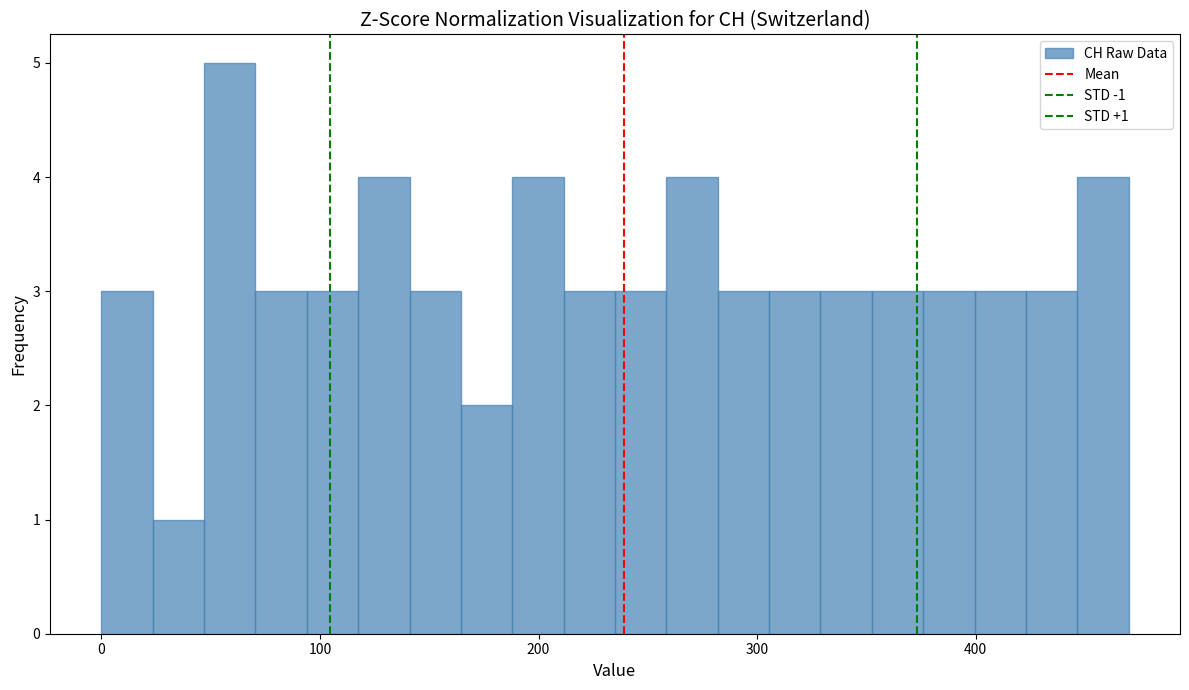

Read against the x-axis, roughly where is the centre of the tallest bar?

60